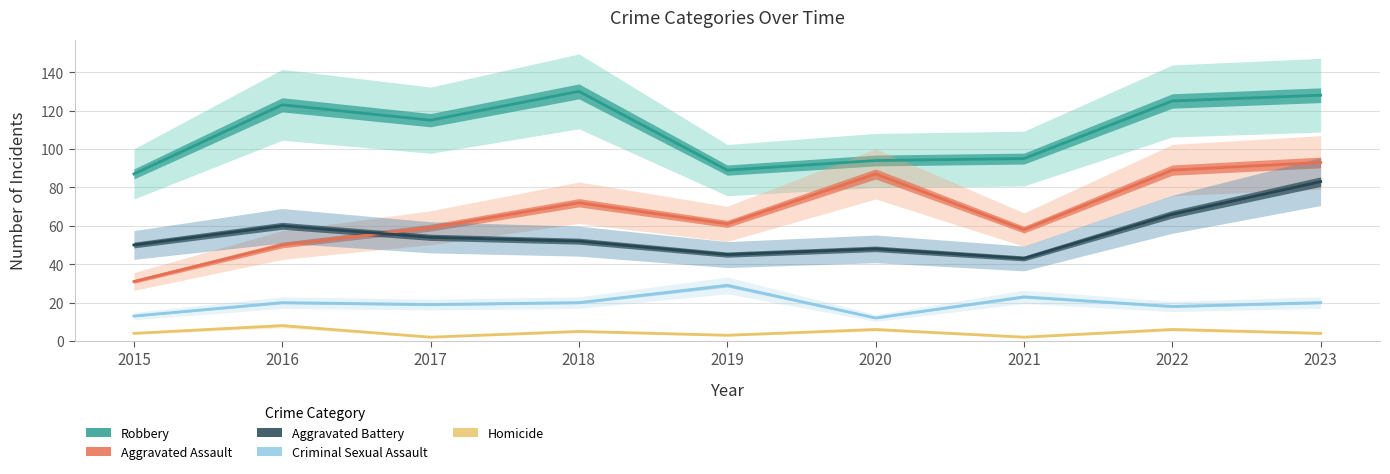

At how many categories does at least one series exceed 96?

5